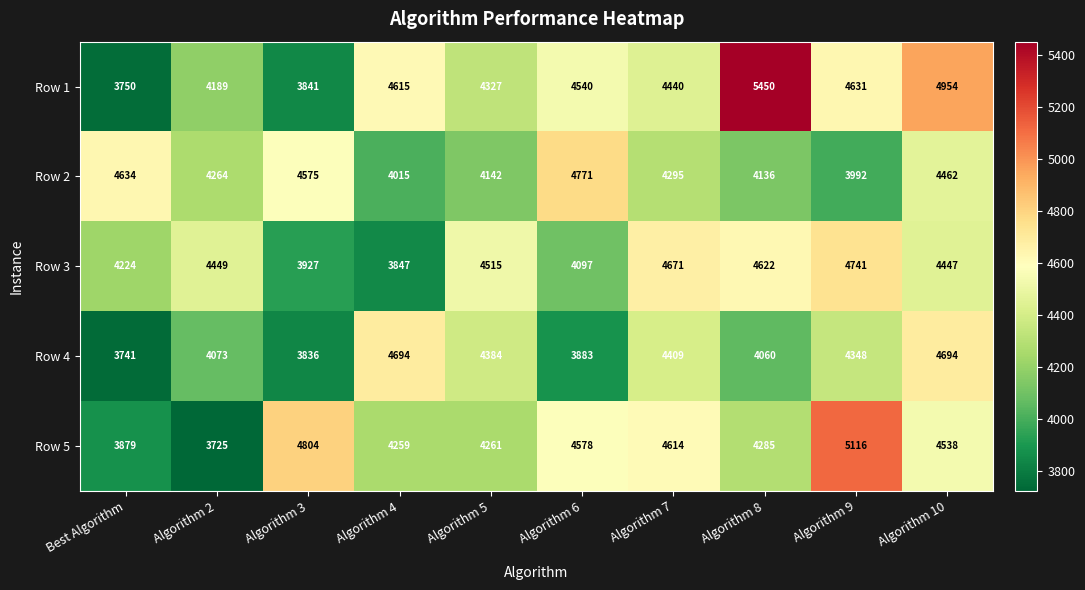

What is the sum of all Row 3 values?

43540